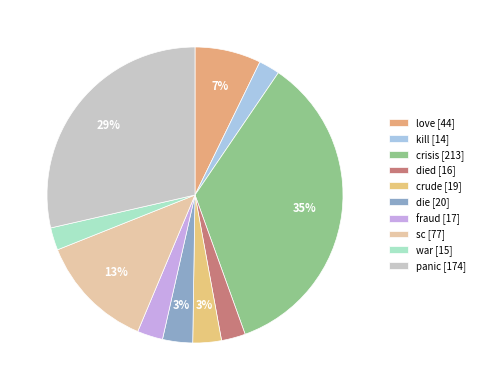

Which category has the biggest portion of the pie?

crisis [213]